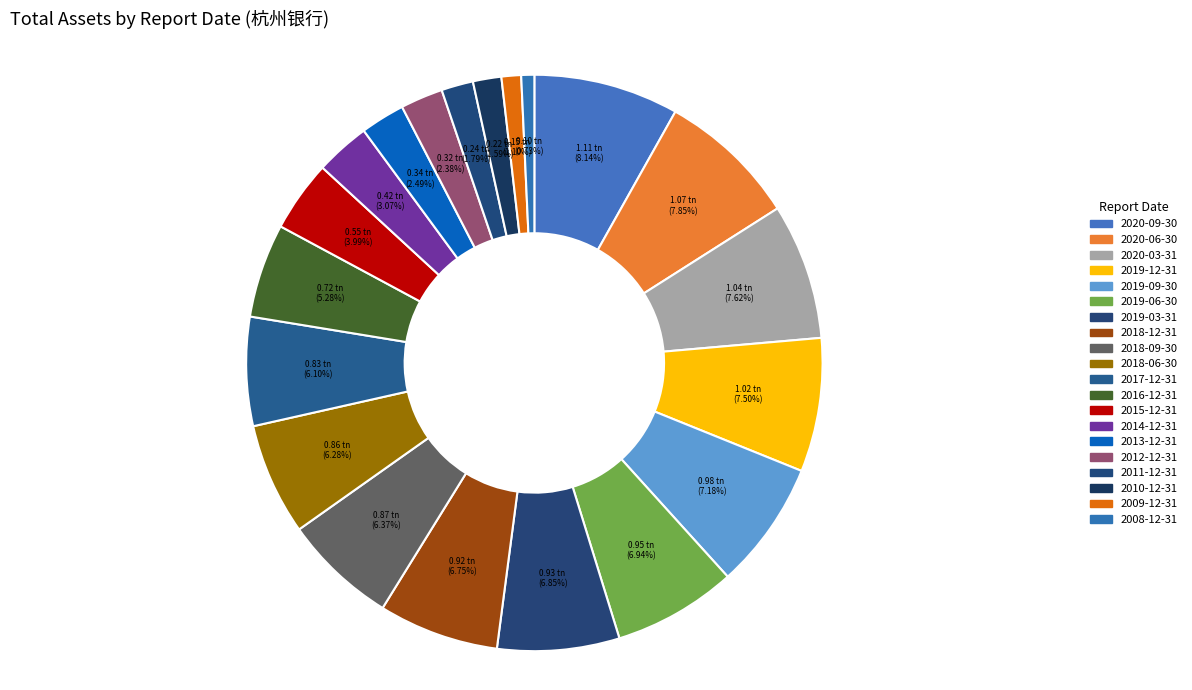

To the nearest percent, what percentage of the pie is 2011-12-31?

2%